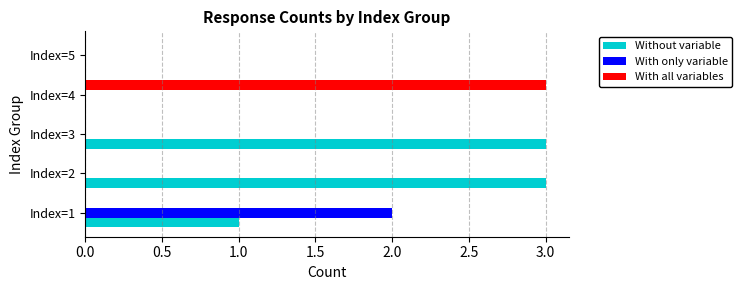

What is the sum of all Without variable values?

7